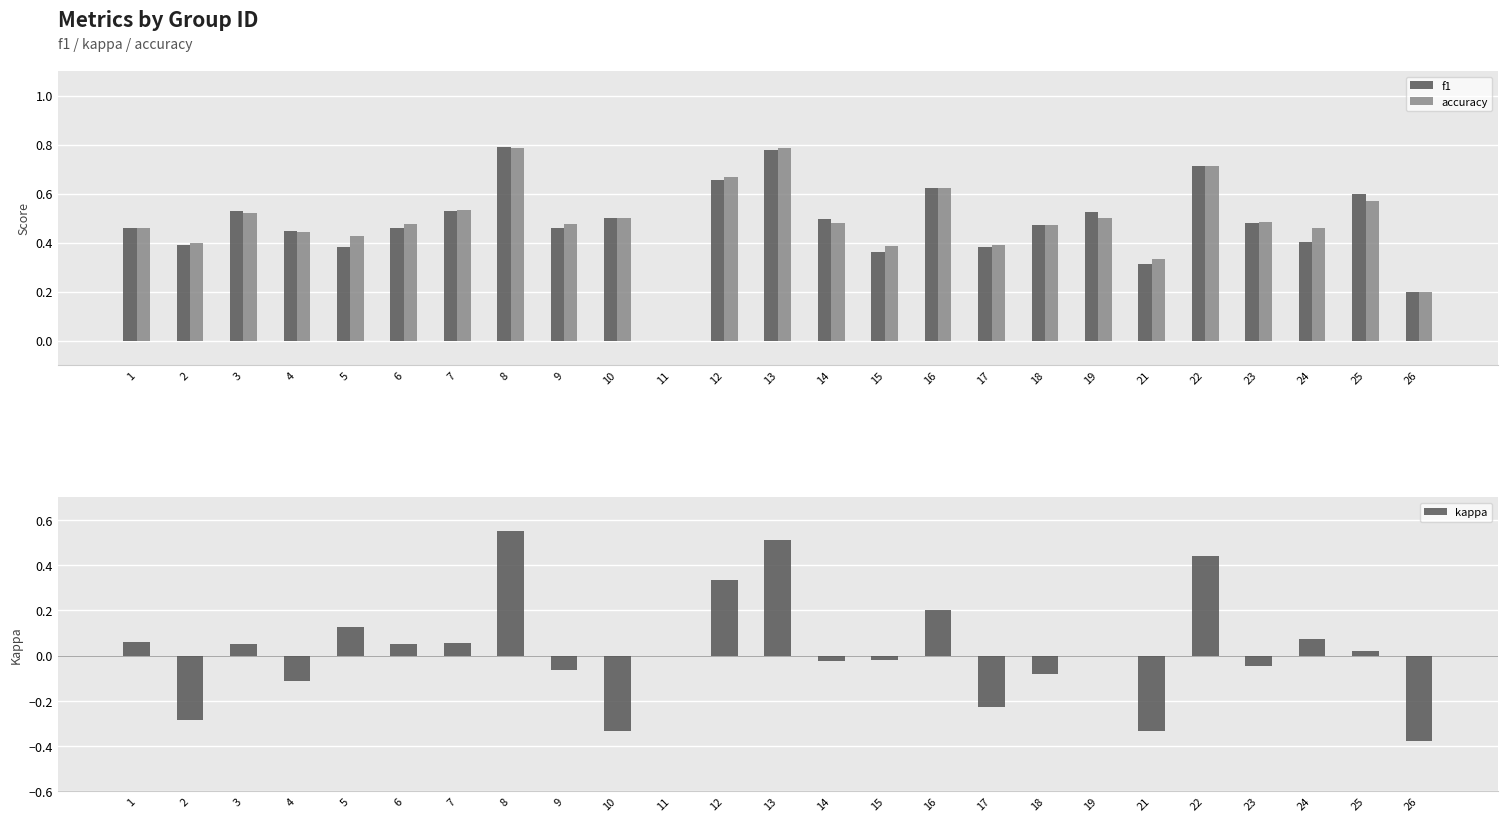

What is the sum of all f1 values?

12.0